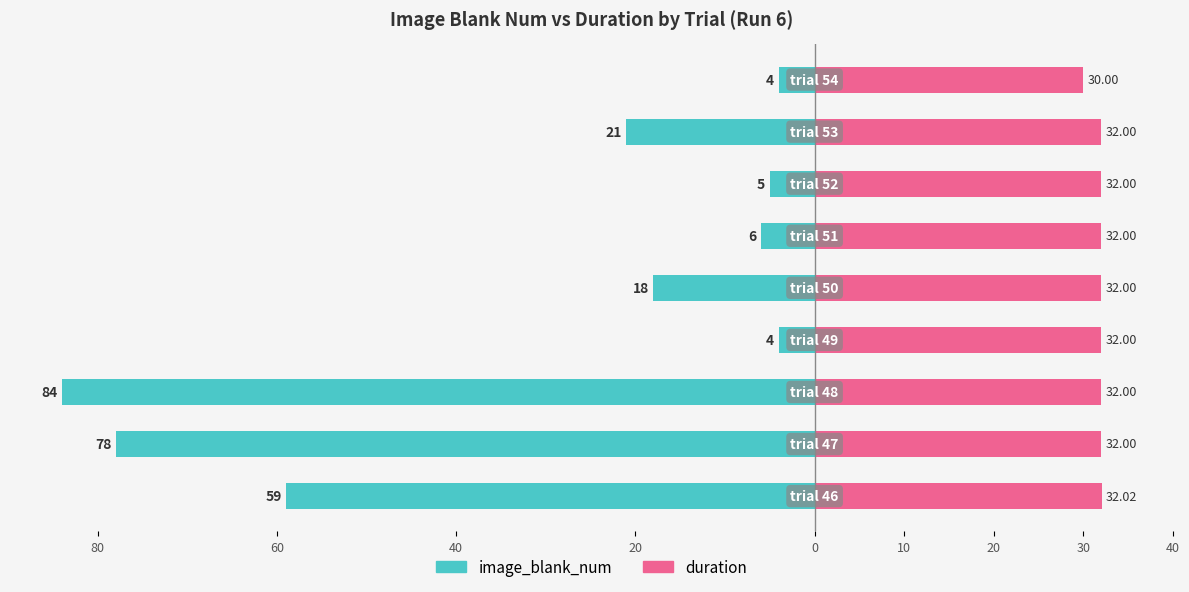

Which series has the widest spread of values?

image_blank_num